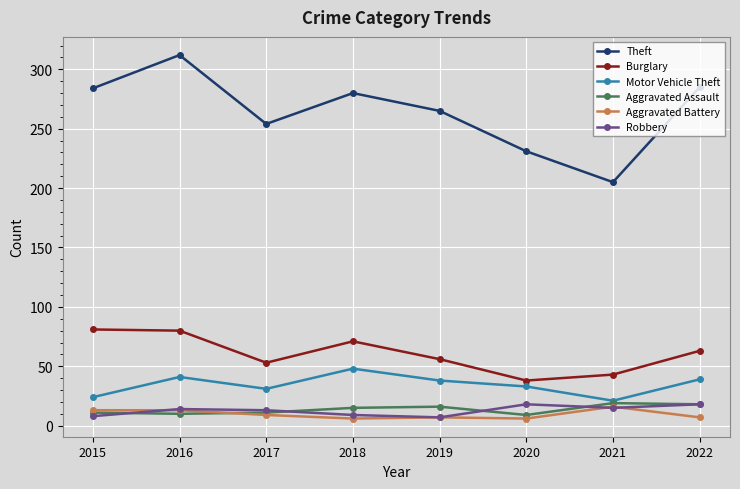

What is the total value across all series at 2015?

421